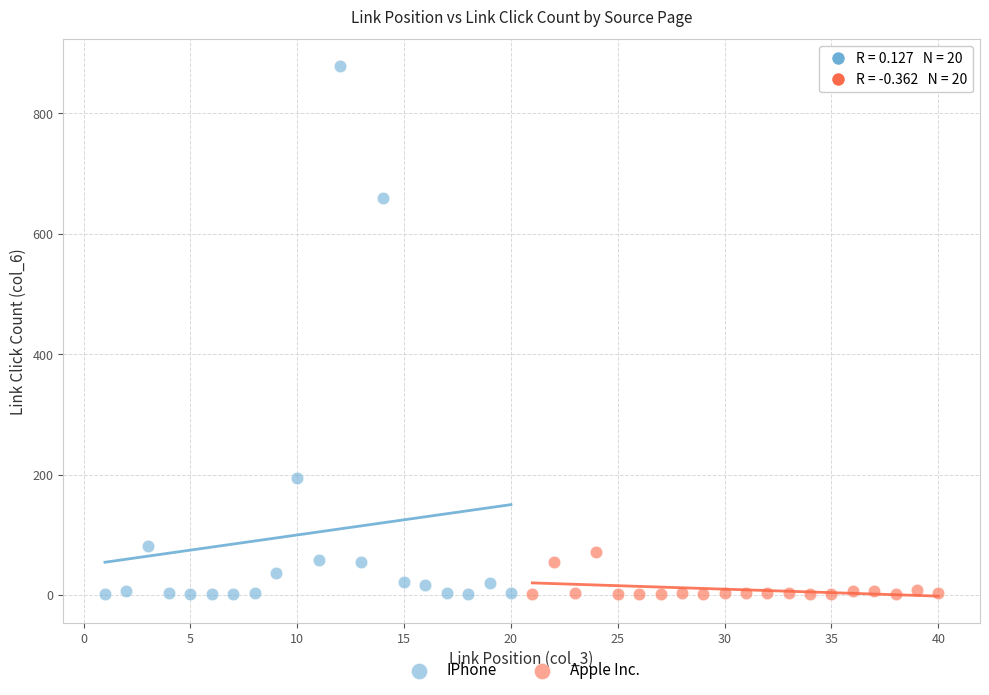

Which series reaches the maximum Y coordinate?

IPhone